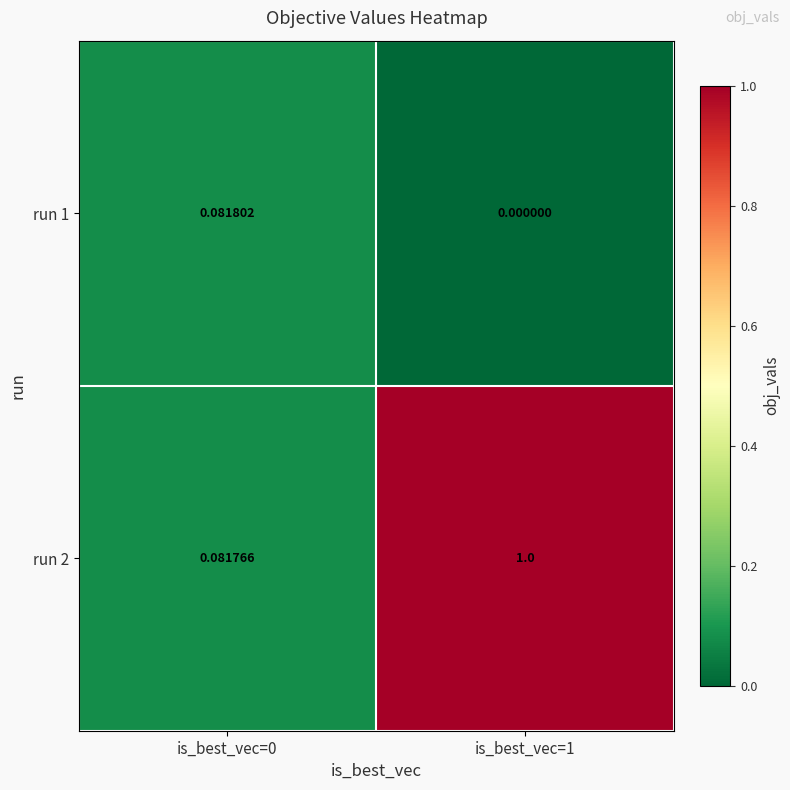

Is the value of run 2 at is_best_vec=1 greater than the value of run 1 at is_best_vec=0?

Yes